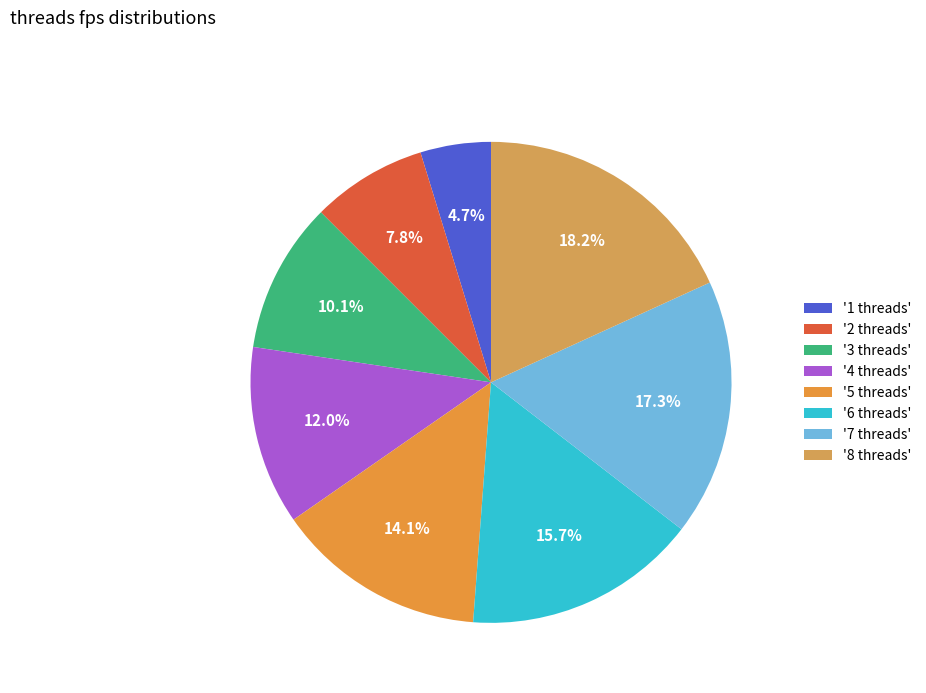

Which category has the smallest portion of the pie?

'1 threads'